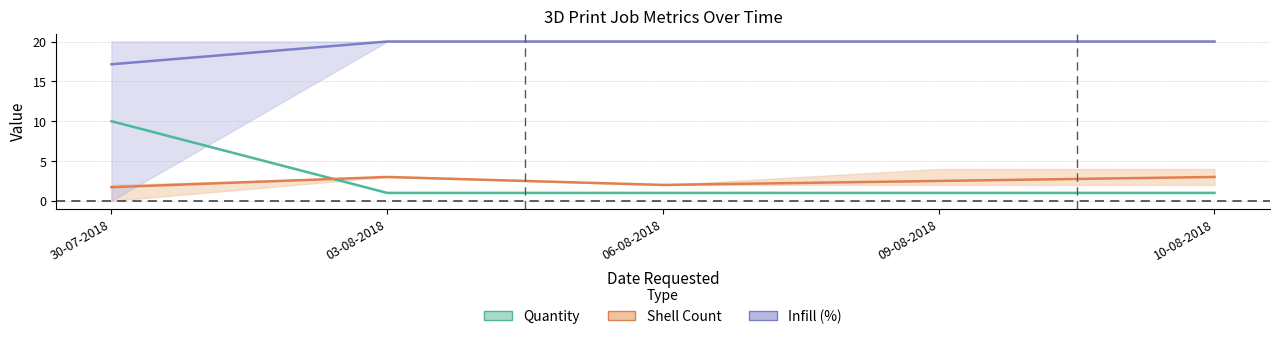

Which series has the largest total across all categories?

Infill (%)